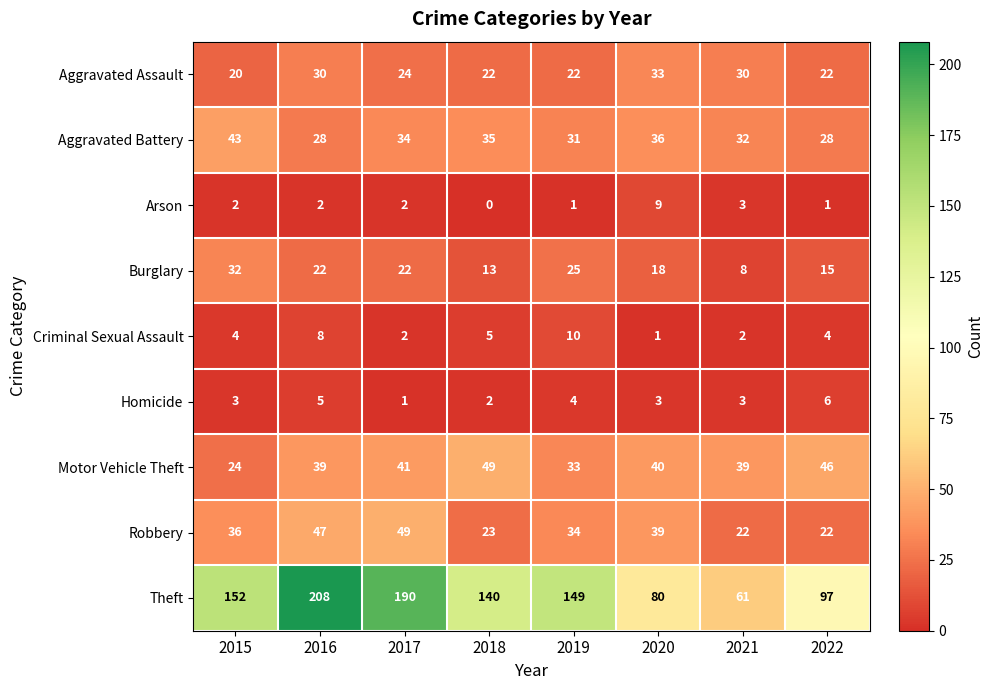

Which label corresponds to the smallest value in the chart?

2018